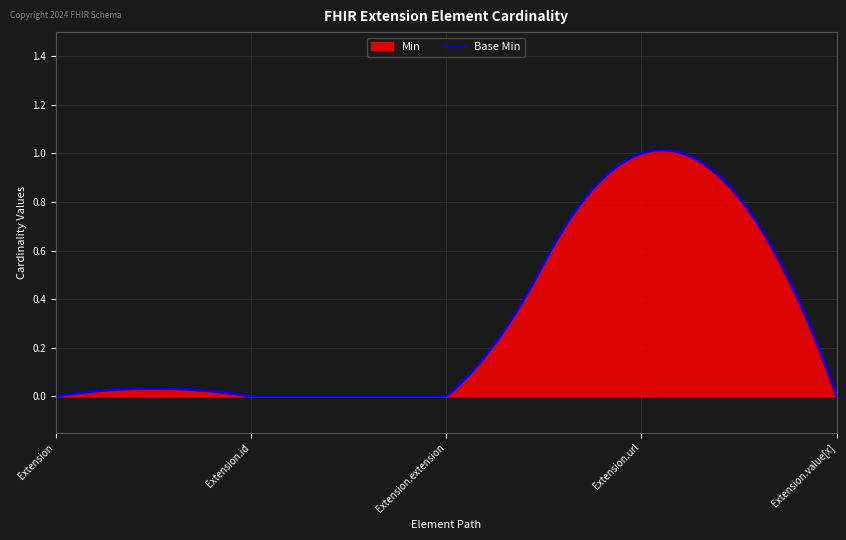

Reading right to left, transcribe all the data shown in this chart.

Min: Extension.value[x]=0	Extension.url=1	Extension.extension=0	Extension.id=0	Extension=0
Base Min: Extension.value[x]=0	Extension.url=1	Extension.extension=0	Extension.id=0	Extension=0